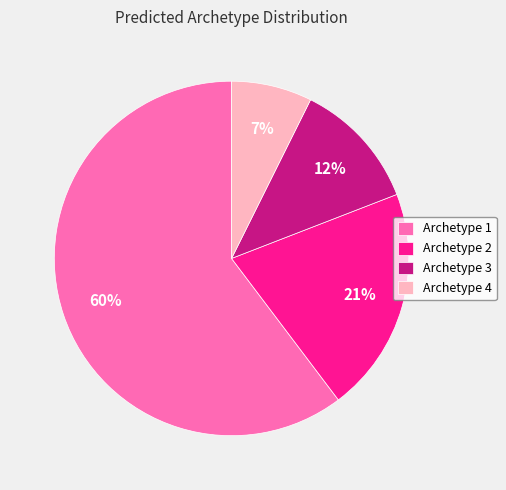

How many slices are in this pie chart?

4